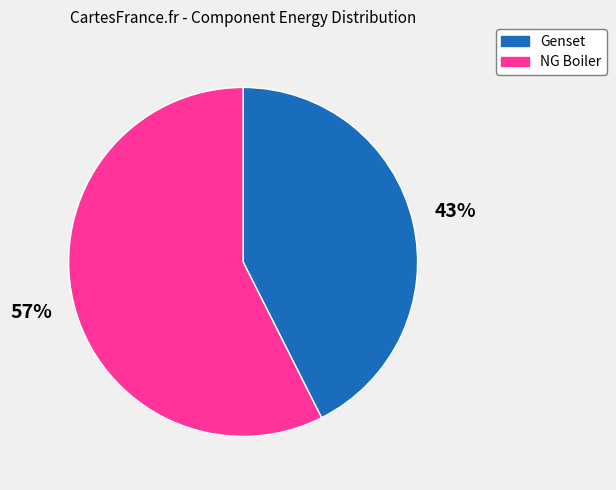

What percentage is the NG Boiler slice, to the nearest percent?

57%